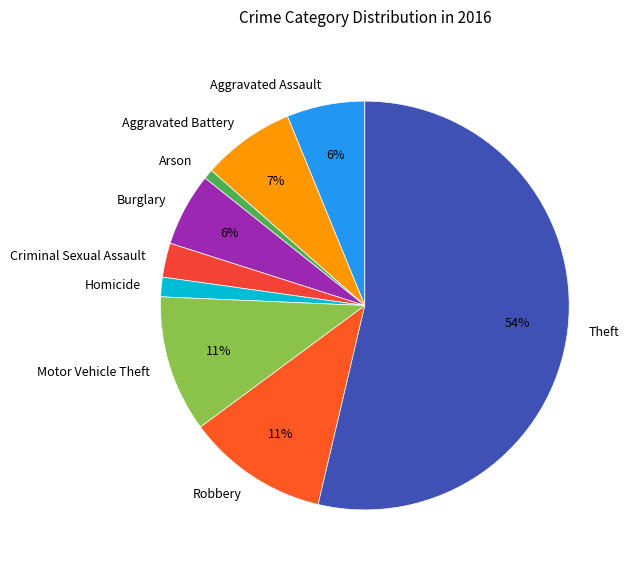

Count the number of slices in the pie.

9